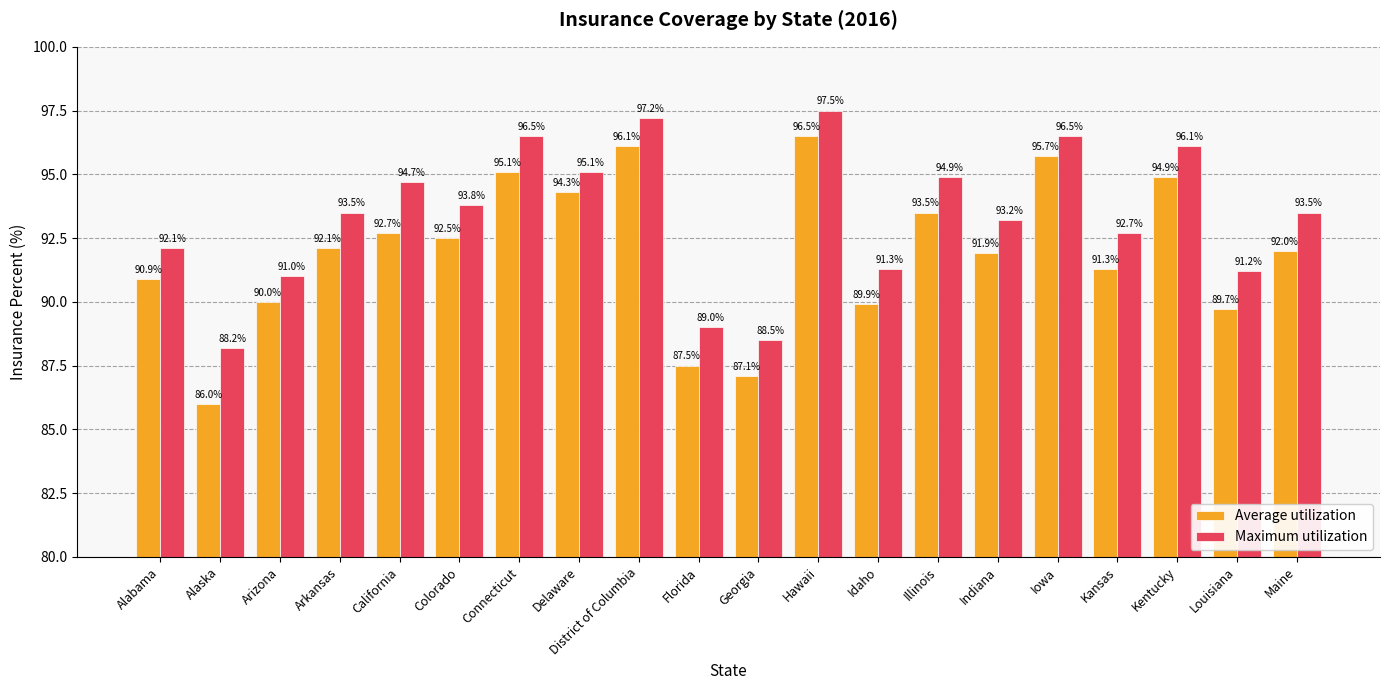

What value does the Maximum utilization series have at Arizona?

91.0